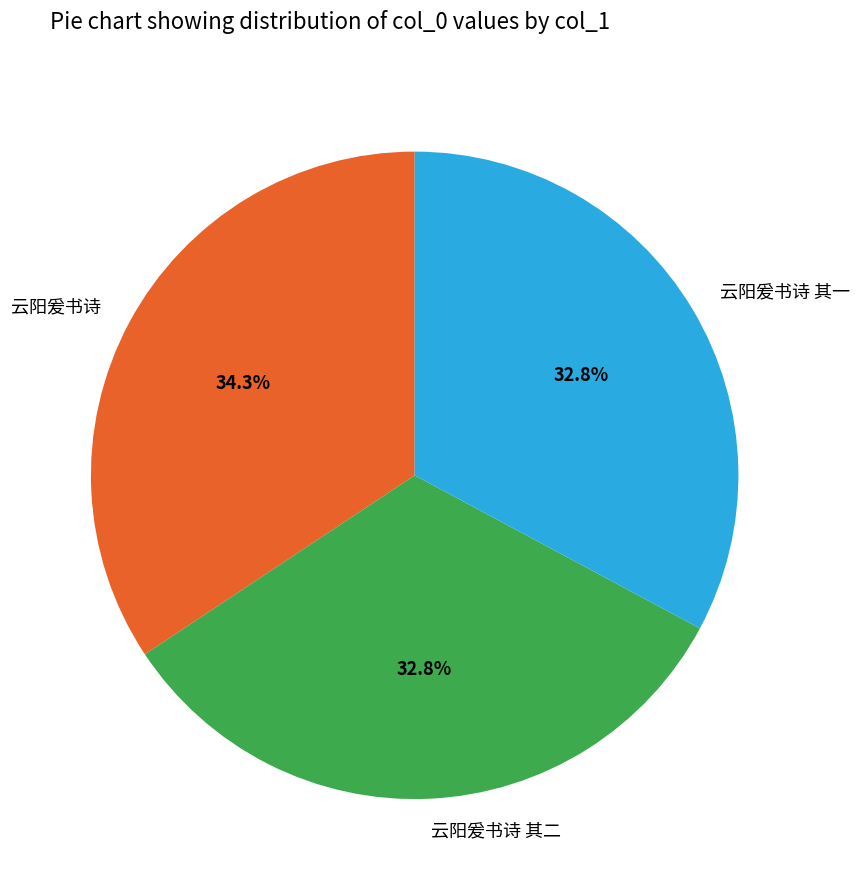

Does 云阳爰书诗 其一 account for over 50% of the chart?

No